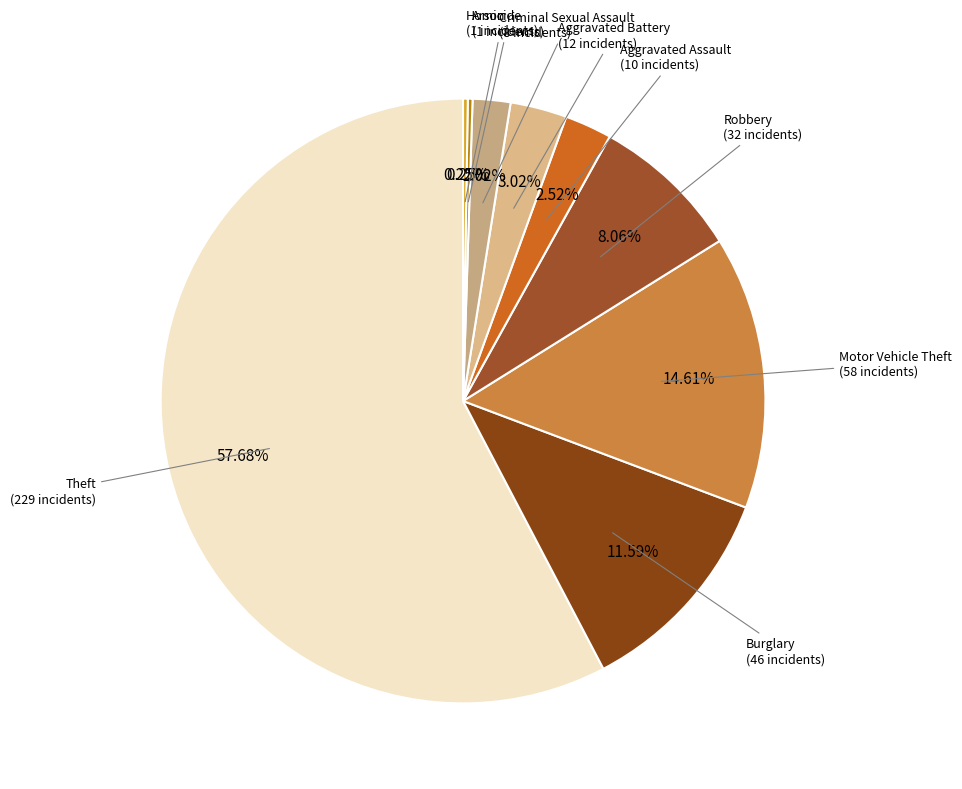

Is there a majority slice in this chart?

Yes